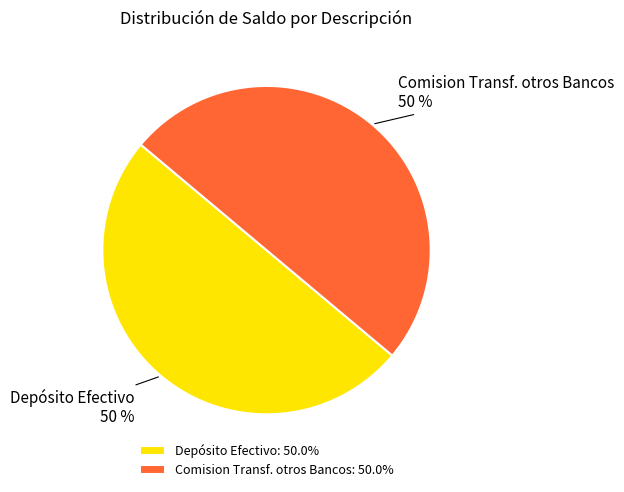

Approximately how many times larger is the value at Comision Transf. otros Bancos compared to Depósito Efectivo?

1.0